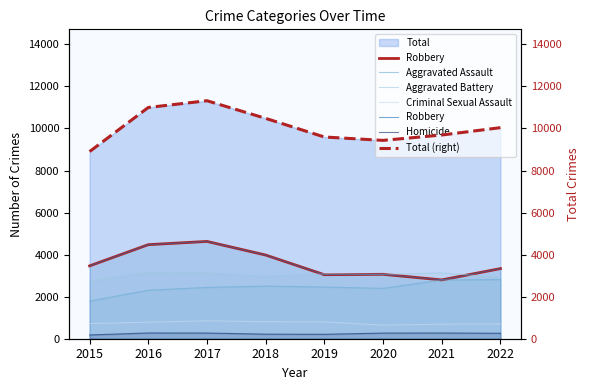

True or false: Homicide has a value of 217 at 2018.

True